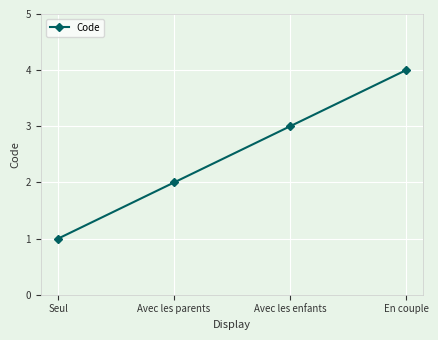

Is this an area chart (filled region under the line)?

No